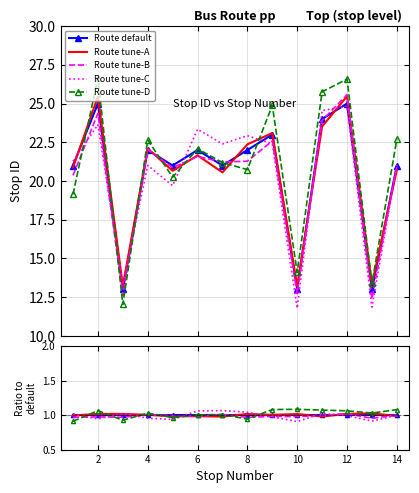

What are all the series names shown in the legend?

Route default, Route tune-A, Route tune-B, Route tune-C, Route tune-D